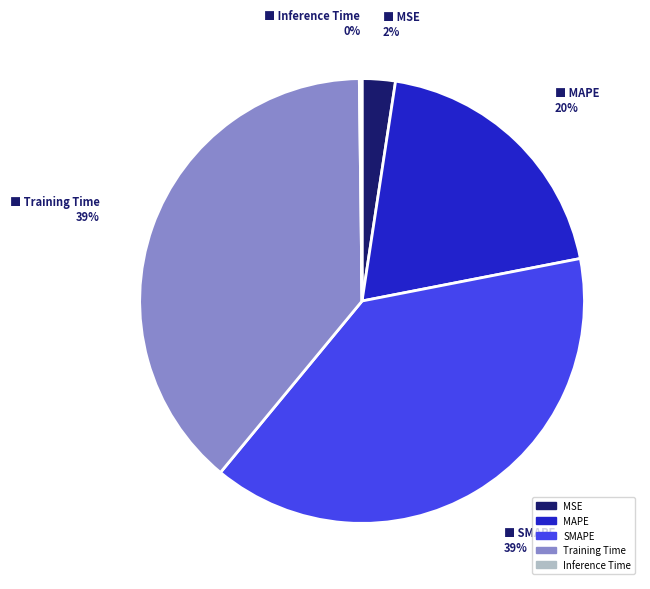

Combined, do MAPE and MSE account for over 50%?

No